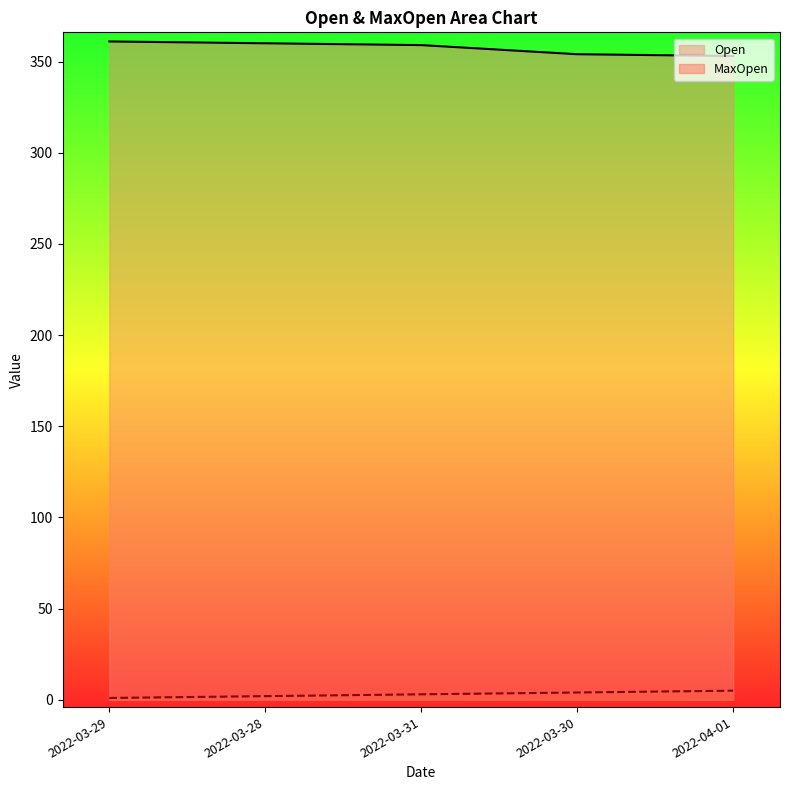

True or false: MaxOpen has a value of 1 at 2022-03-29.

True